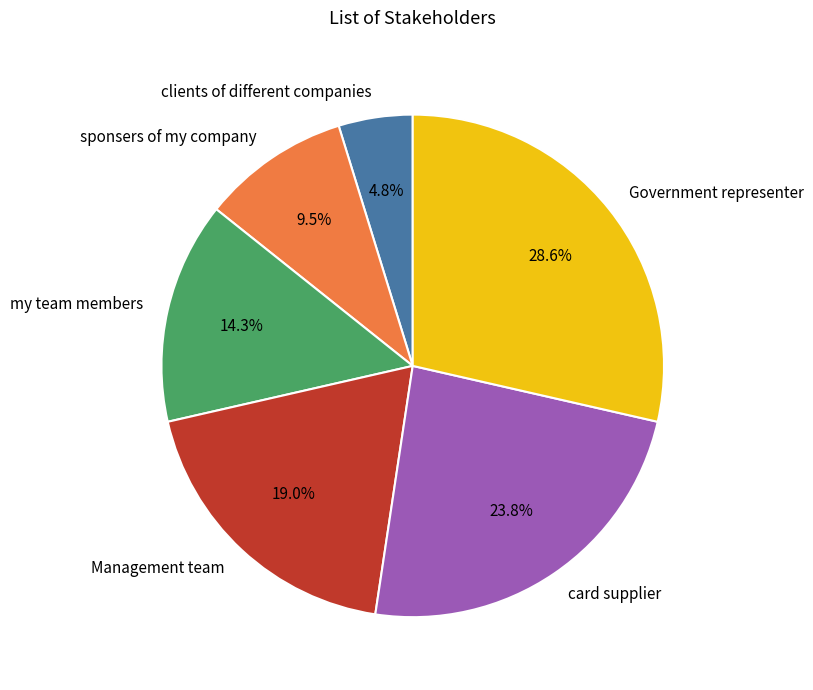

How many segments does this pie chart have?

6